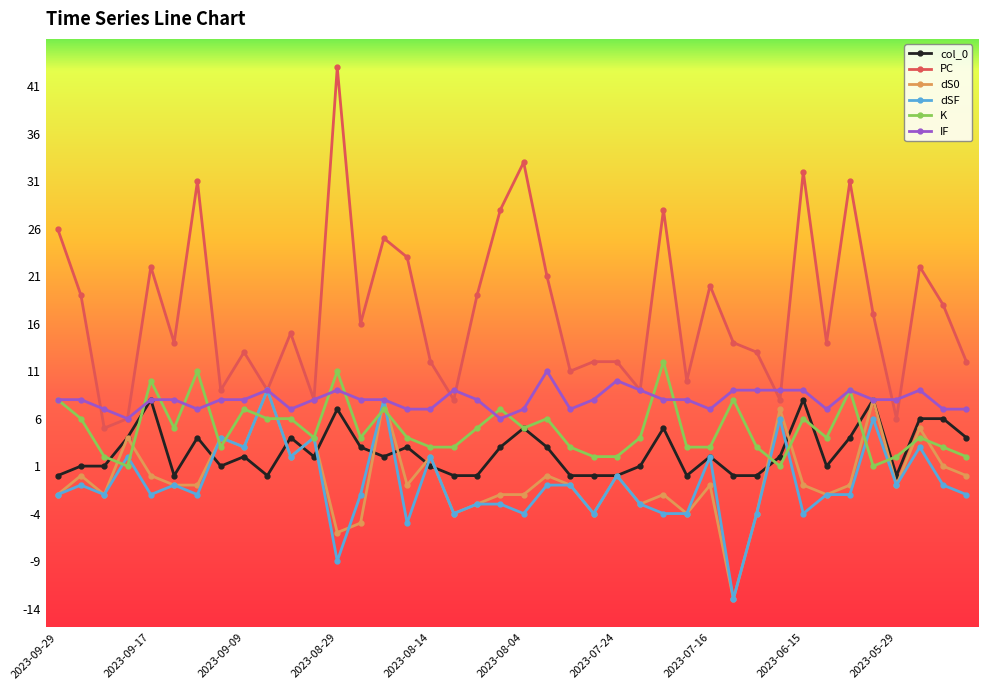

What is the difference between the maximum and second lowest values in the col_0 series?

8